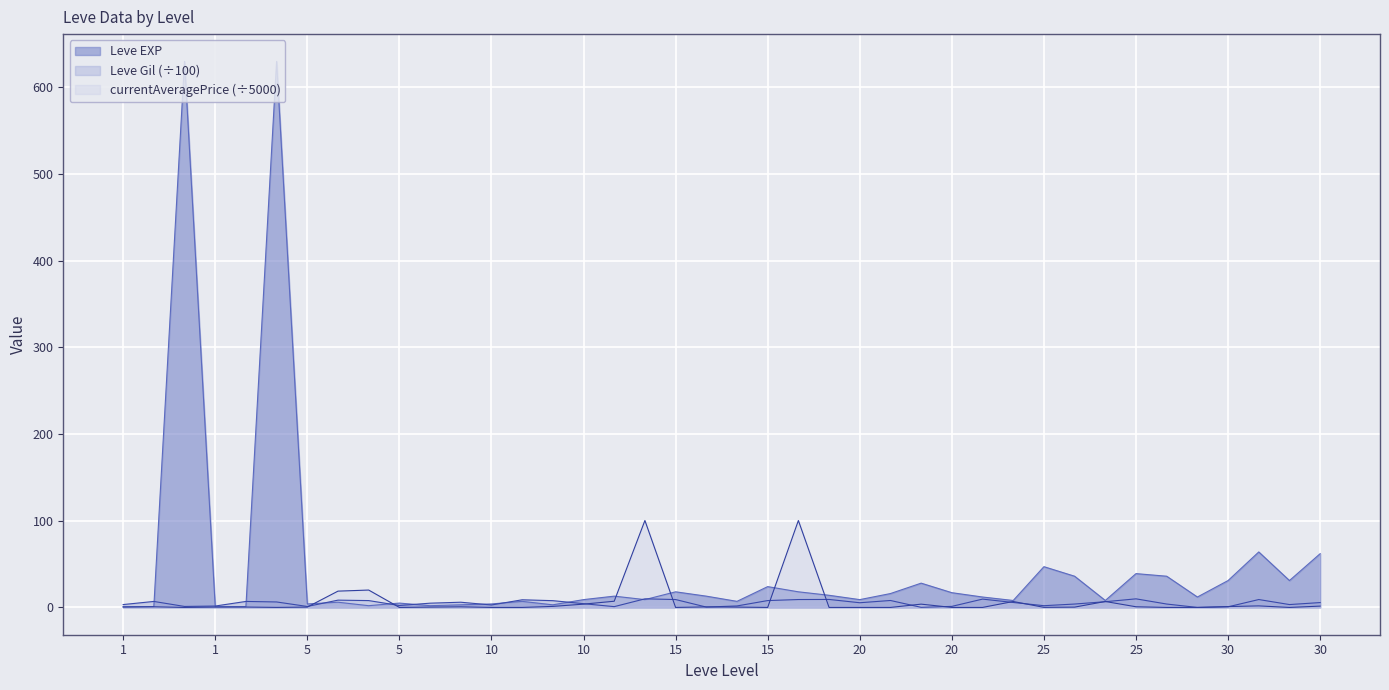

Which category has the highest value in the Leve EXP series?

5